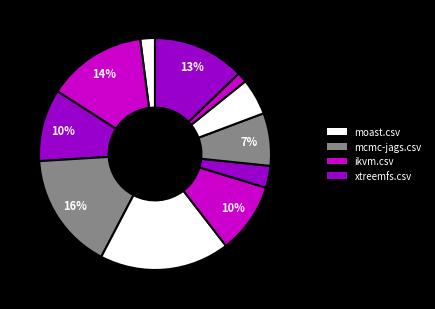

How many segments does this pie chart have?

11